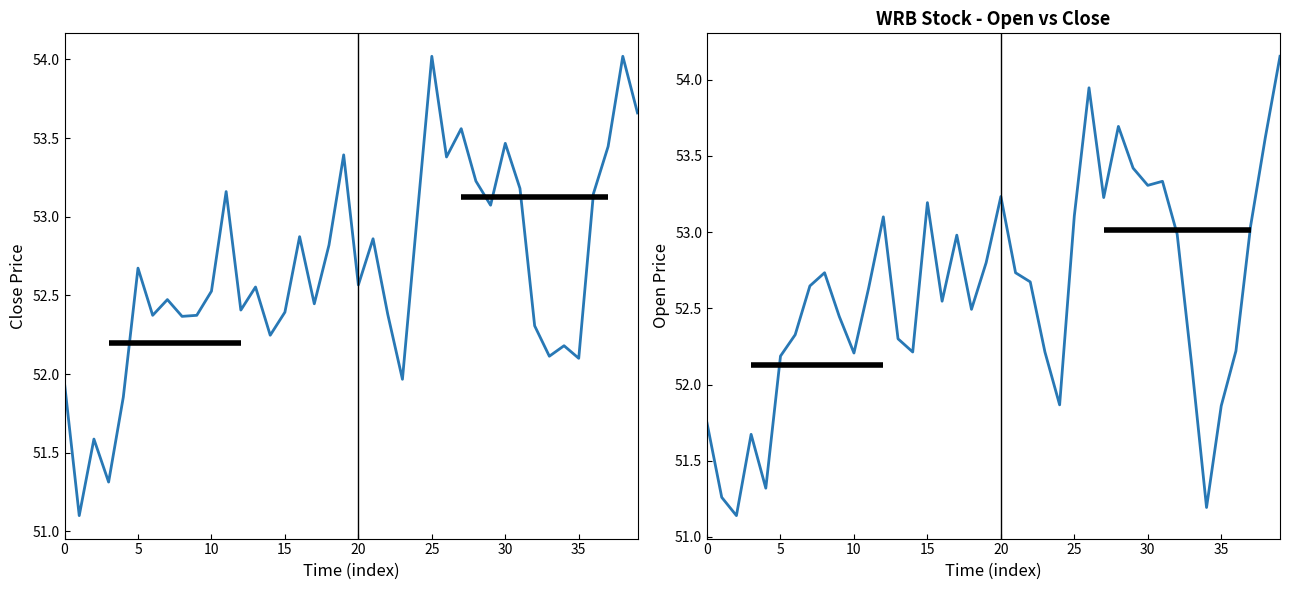

What is the difference between the highest and lowest values at 12?

0.7